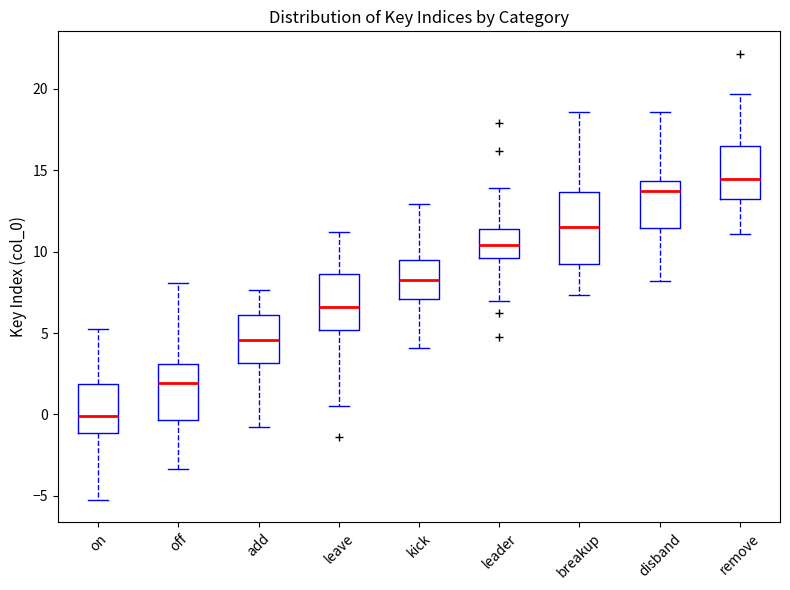

Reading left to right, transcribe this box plot: for each box, give where its median line is, the range the box spans, and where its two whiskers end, as read against the y-axis. The values are not printed on the chart, so give them approximately, as read against the axis.

on: median 0.0, box -1.0 to 2.0, whiskers -5.0 to 5.0
off: median 2.0, box -0.5 to 3.0, whiskers -3.5 to 8.0
add: median 4.5, box 3.0 to 6.0, whiskers -1.0 to 7.5
leave: median 6.5, box 5.0 to 8.5, whiskers 0.5 to 11.0
kick: median 8.5, box 7.0 to 9.5, whiskers 4.0 to 13.0
leader: median 10.5, box 9.5 to 11.5, whiskers 7.0 to 14.0
breakup: median 11.5, box 9.0 to 13.5, whiskers 7.5 to 18.5
disband: median 13.5, box 11.5 to 14.5, whiskers 8.0 to 18.5
remove: median 14.5, box 13.0 to 16.5, whiskers 11.0 to 19.5